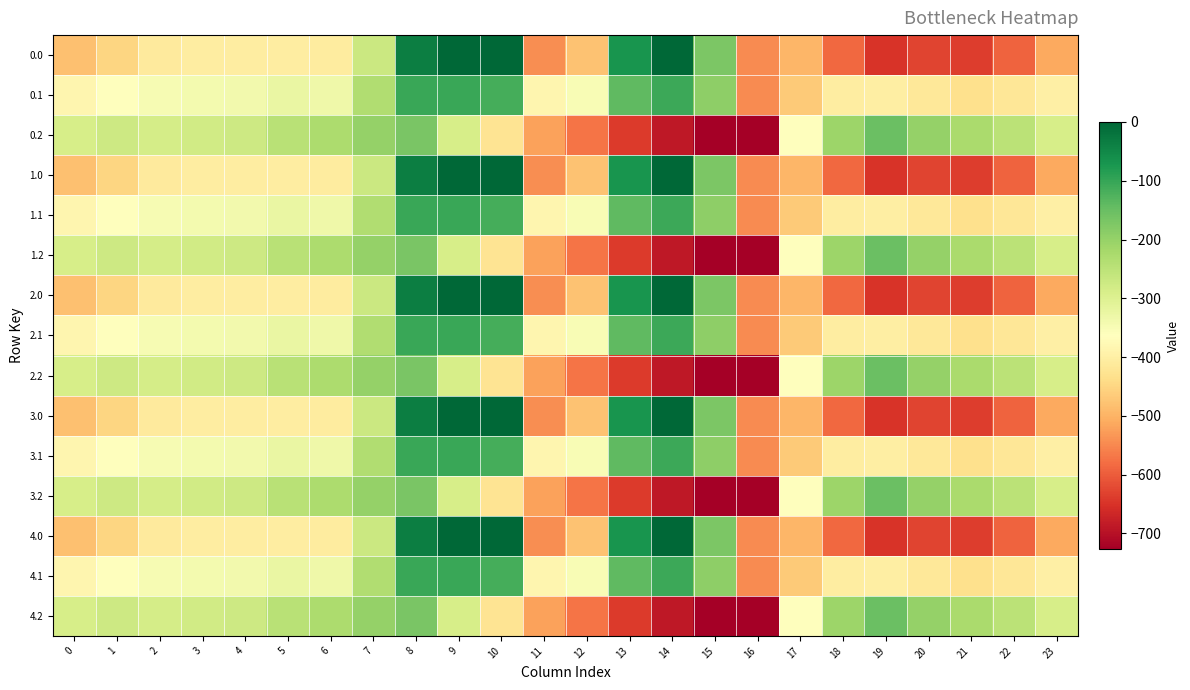

Reading right to left, list all the values displayed in this chart.

0.0: 23=-511.3	22=-592.3	21=-638.4	20=-629.9	19=-649.2	18=-586.7	17=-494.8	16=-545.4	15=-172.8	14=-0.3	13=-70.2	12=-477.2	11=-544.3	10=0.0	9=0.0	8=-35.0	7=-270.7	6=-408.0	5=-403.8	4=-404.9	3=-404.4	2=-410.3	1=-449.5	0=-482.0
0.1: 23=-399.4	22=-419.9	21=-432.4	20=-414.5	19=-400.2	18=-405.4	17=-466.6	16=-547.3	15=-190.4	14=-105.5	13=-141.2	12=-350.8	11=-384.7	10=-114.0	9=-104.8	8=-102.3	7=-234.9	6=-332.2	5=-325.7	4=-339.6	3=-342.7	2=-347.9	1=-361.1	0=-384.6
0.2: 23=-287.5	22=-247.4	21=-226.4	20=-199.2	19=-151.0	18=-210.0	17=-362.4	16=-726.6	15=-725.8	14=-687.4	13=-640.4	12=-571.2	11=-520.6	10=-423.5	9=-288.5	8=-169.5	7=-199.0	6=-228.8	5=-245.0	4=-274.4	3=-281.0	2=-285.5	1=-272.7	0=-287.1
1.0: 23=-511.3	22=-592.3	21=-638.4	20=-629.9	19=-649.2	18=-586.7	17=-494.8	16=-545.4	15=-172.8	14=-0.3	13=-70.2	12=-477.2	11=-544.3	10=0.0	9=0.0	8=-35.0	7=-270.7	6=-408.0	5=-403.8	4=-404.9	3=-404.4	2=-410.3	1=-449.5	0=-482.0
1.1: 23=-399.4	22=-419.9	21=-432.4	20=-414.5	19=-400.2	18=-405.4	17=-466.6	16=-547.3	15=-190.4	14=-105.5	13=-141.2	12=-350.8	11=-384.7	10=-114.0	9=-104.8	8=-102.3	7=-234.9	6=-332.2	5=-325.7	4=-339.6	3=-342.7	2=-347.9	1=-361.1	0=-384.6
1.2: 23=-287.5	22=-247.4	21=-226.4	20=-199.2	19=-151.0	18=-210.0	17=-362.4	16=-726.6	15=-725.8	14=-687.4	13=-640.4	12=-571.2	11=-520.6	10=-423.5	9=-288.5	8=-169.5	7=-199.0	6=-228.8	5=-245.0	4=-274.4	3=-281.0	2=-285.5	1=-272.7	0=-287.1
2.0: 23=-511.3	22=-592.3	21=-638.4	20=-629.9	19=-649.2	18=-586.7	17=-494.8	16=-545.4	15=-172.8	14=-0.3	13=-70.2	12=-477.2	11=-544.3	10=0.0	9=0.0	8=-35.0	7=-270.7	6=-408.0	5=-403.8	4=-404.9	3=-404.4	2=-410.3	1=-449.5	0=-482.0
2.1: 23=-399.4	22=-419.9	21=-432.4	20=-414.5	19=-400.2	18=-405.4	17=-466.6	16=-547.3	15=-190.4	14=-105.5	13=-141.2	12=-350.8	11=-384.7	10=-114.0	9=-104.8	8=-102.3	7=-234.9	6=-332.2	5=-325.7	4=-339.6	3=-342.7	2=-347.9	1=-361.1	0=-384.6
2.2: 23=-287.5	22=-247.4	21=-226.4	20=-199.2	19=-151.0	18=-210.0	17=-362.4	16=-726.6	15=-725.8	14=-687.4	13=-640.4	12=-571.2	11=-520.6	10=-423.5	9=-288.5	8=-169.5	7=-199.0	6=-228.8	5=-245.0	4=-274.4	3=-281.0	2=-285.5	1=-272.7	0=-287.1
3.0: 23=-511.3	22=-592.3	21=-638.4	20=-629.9	19=-649.2	18=-586.7	17=-494.8	16=-545.4	15=-172.8	14=-0.3	13=-70.2	12=-477.2	11=-544.3	10=0.0	9=0.0	8=-35.0	7=-270.7	6=-408.0	5=-403.8	4=-404.9	3=-404.4	2=-410.3	1=-449.5	0=-482.0
3.1: 23=-399.4	22=-419.9	21=-432.4	20=-414.5	19=-400.2	18=-405.4	17=-466.6	16=-547.3	15=-190.4	14=-105.5	13=-141.2	12=-350.8	11=-384.7	10=-114.0	9=-104.8	8=-102.3	7=-234.9	6=-332.2	5=-325.7	4=-339.6	3=-342.7	2=-347.9	1=-361.1	0=-384.6
3.2: 23=-287.5	22=-247.4	21=-226.4	20=-199.2	19=-151.0	18=-210.0	17=-362.4	16=-726.6	15=-725.8	14=-687.4	13=-640.4	12=-571.2	11=-520.6	10=-423.5	9=-288.5	8=-169.5	7=-199.0	6=-228.8	5=-245.0	4=-274.4	3=-281.0	2=-285.5	1=-272.7	0=-287.1
4.0: 23=-511.3	22=-592.3	21=-638.4	20=-629.9	19=-649.2	18=-586.7	17=-494.8	16=-545.4	15=-172.8	14=-0.3	13=-70.2	12=-477.2	11=-544.3	10=0.0	9=0.0	8=-35.0	7=-270.7	6=-408.0	5=-403.8	4=-404.9	3=-404.4	2=-410.3	1=-449.5	0=-482.0
4.1: 23=-399.4	22=-419.9	21=-432.4	20=-414.5	19=-400.2	18=-405.4	17=-466.6	16=-547.3	15=-190.4	14=-105.5	13=-141.2	12=-350.8	11=-384.7	10=-114.0	9=-104.8	8=-102.3	7=-234.9	6=-332.2	5=-325.7	4=-339.6	3=-342.7	2=-347.9	1=-361.1	0=-384.6
4.2: 23=-287.5	22=-247.4	21=-226.4	20=-199.2	19=-151.0	18=-210.0	17=-362.4	16=-726.6	15=-725.8	14=-687.4	13=-640.4	12=-571.2	11=-520.6	10=-423.5	9=-288.5	8=-169.5	7=-199.0	6=-228.8	5=-245.0	4=-274.4	3=-281.0	2=-285.5	1=-272.7	0=-287.1